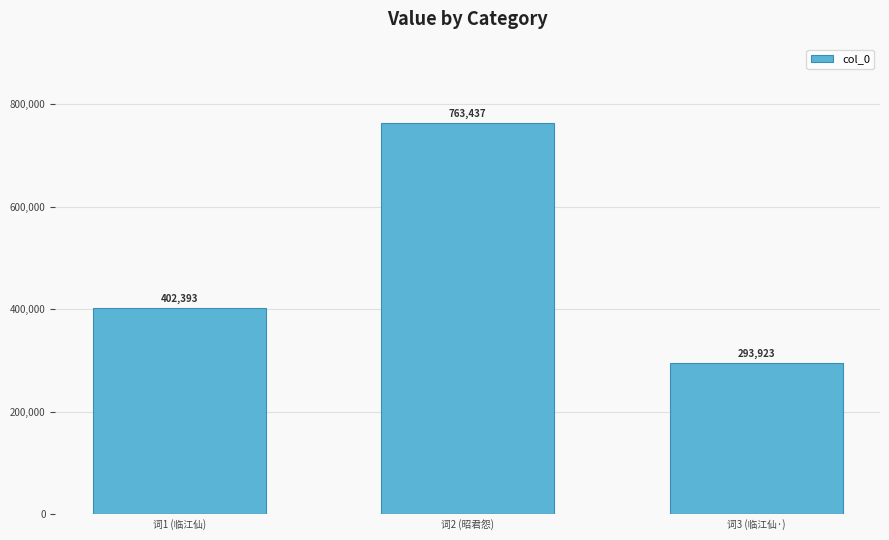

Rank the categories by value from highest to lowest.

词2 (昭君怨), 词1 (临江仙), 词3 (临江仙·)